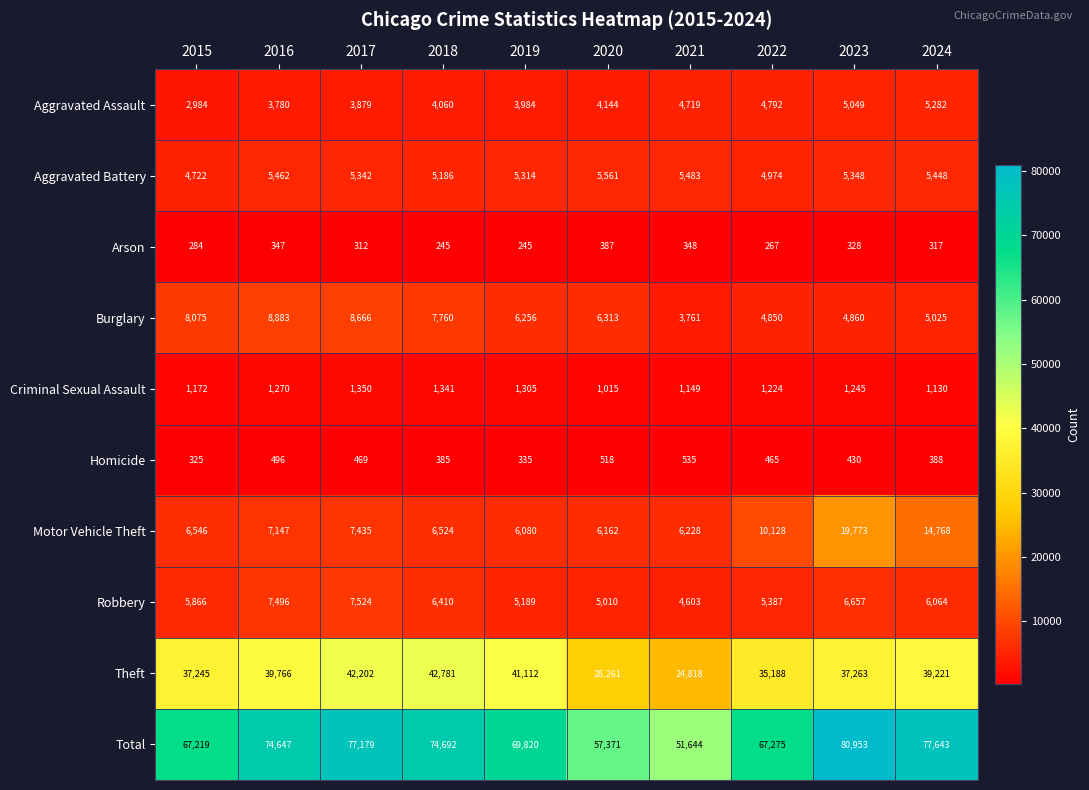

Where is Aggravated Assault nearest to the value 4133?

2020